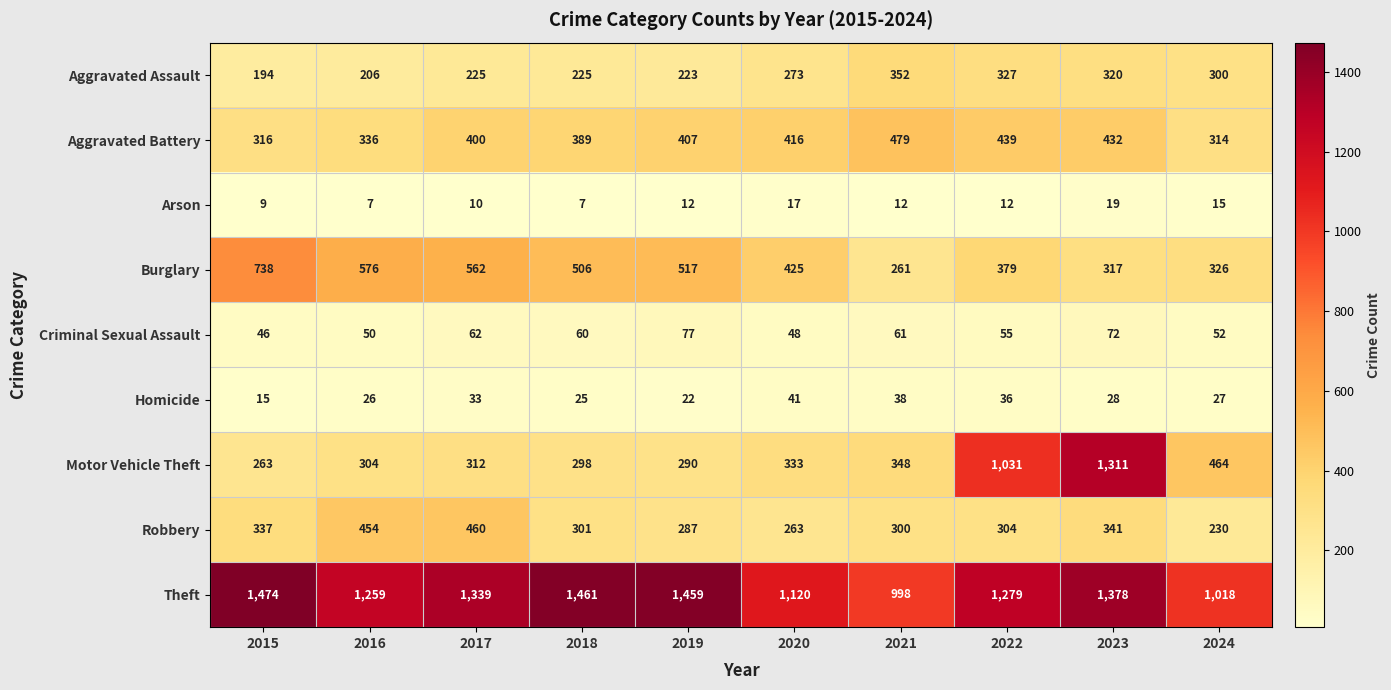

At which category is the sum across all series the highest?

2023